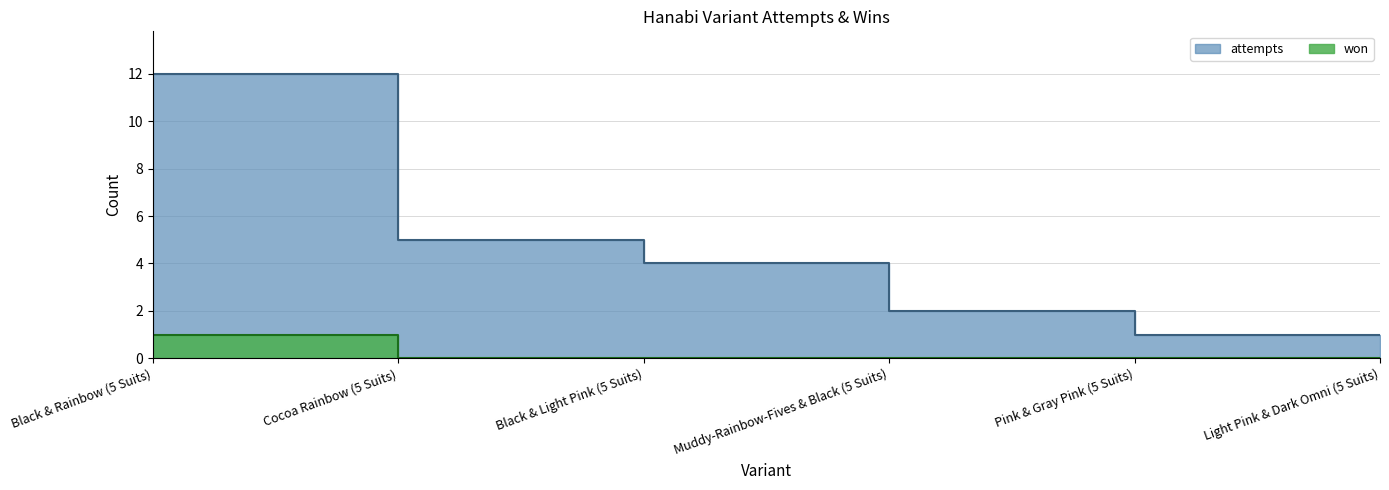

Reading left to right, list all the values displayed in this chart.

attempts: Black & Rainbow (5 Suits)=12	Cocoa Rainbow (5 Suits)=5	Black & Light Pink (5 Suits)=4	Muddy-Rainbow-Fives & Black (5 Suits)=2	Pink & Gray Pink (5 Suits)=1	Light Pink & Dark Omni (5 Suits)=1
won: Black & Rainbow (5 Suits)=1	Cocoa Rainbow (5 Suits)=0	Black & Light Pink (5 Suits)=0	Muddy-Rainbow-Fives & Black (5 Suits)=0	Pink & Gray Pink (5 Suits)=0	Light Pink & Dark Omni (5 Suits)=0